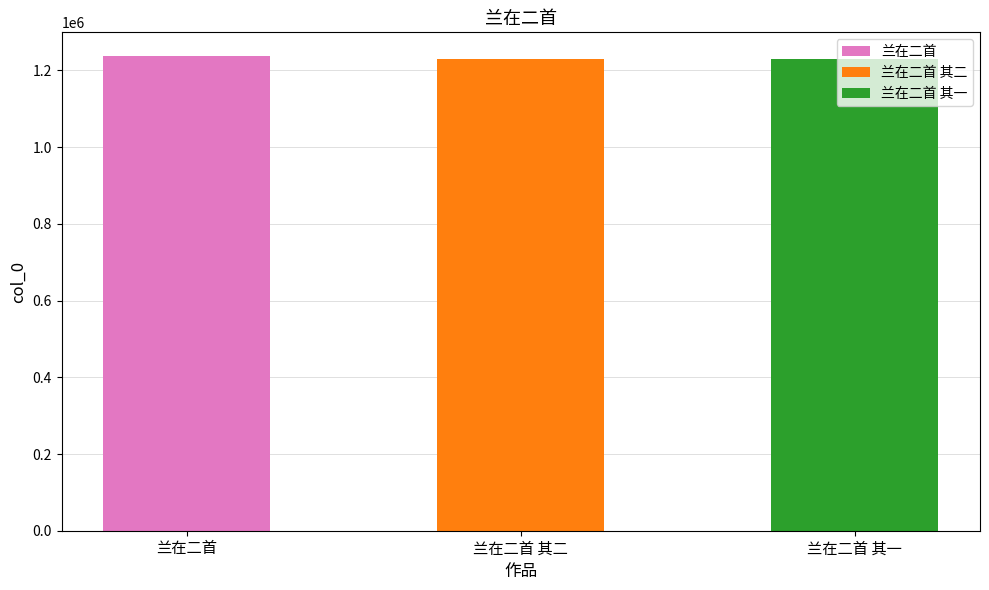

Between 兰在二首 and 兰在二首 其一, which is larger?

兰在二首